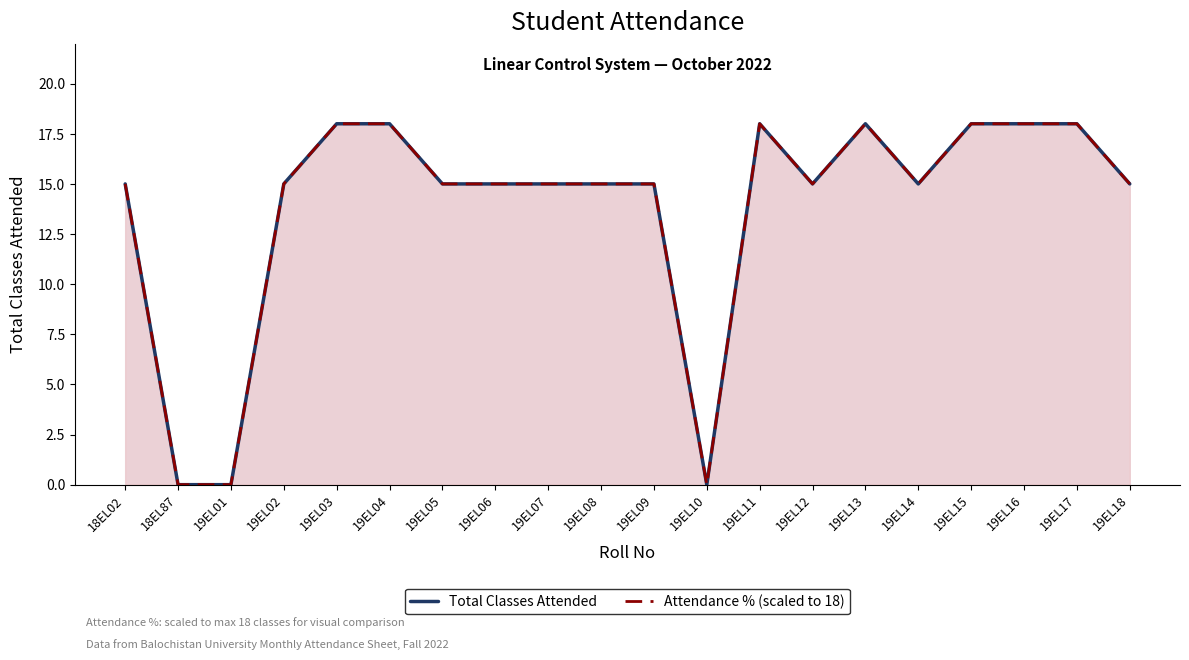

Which category has the lowest value across all series?

18EL87